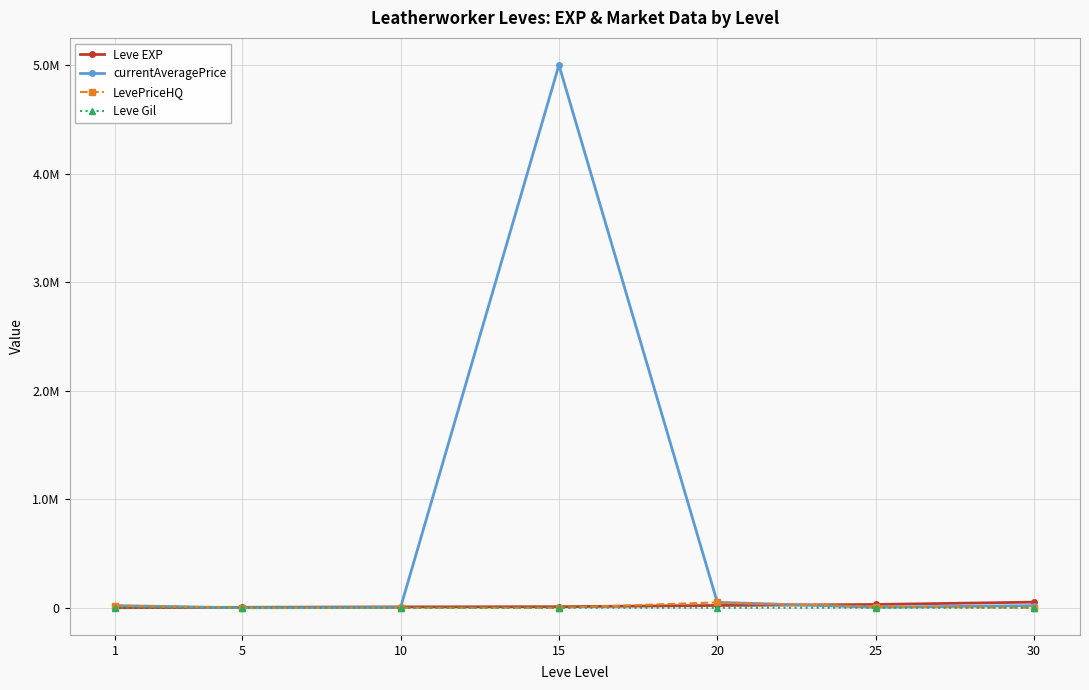

Is this an area chart (filled region under the line)?

No